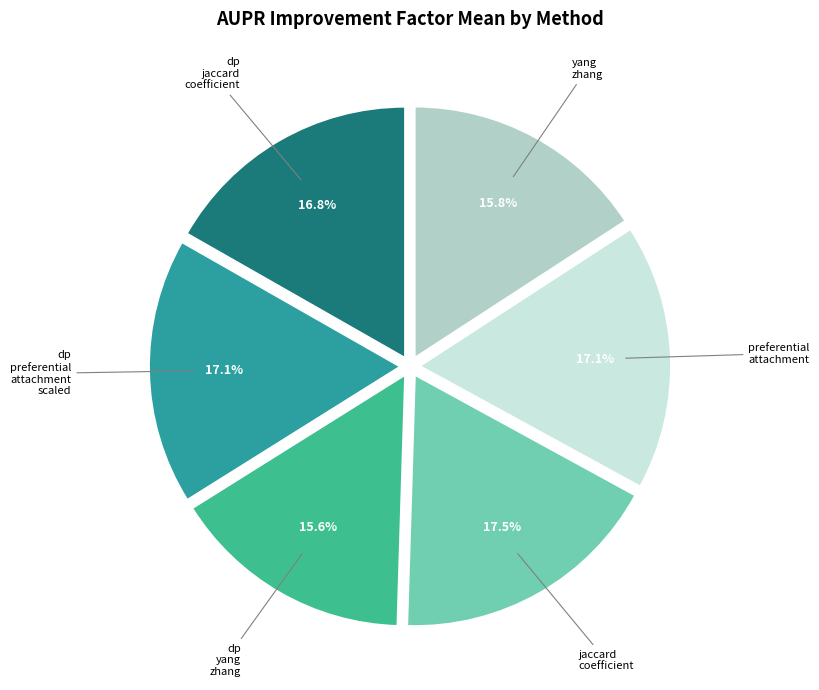

How many segments does this pie chart have?

6